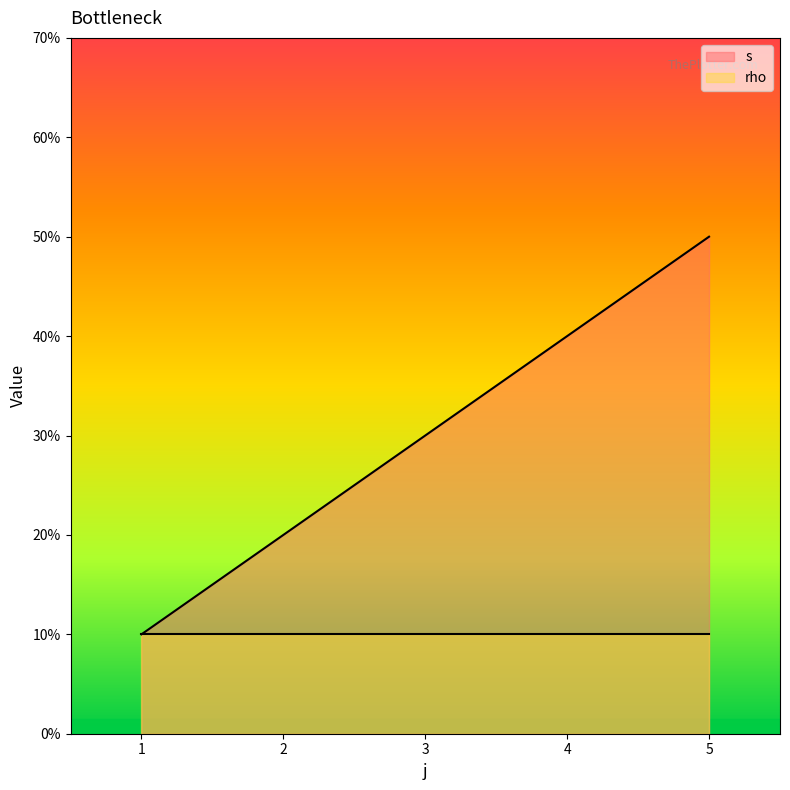

Where is the data nearest to the value 3?

3